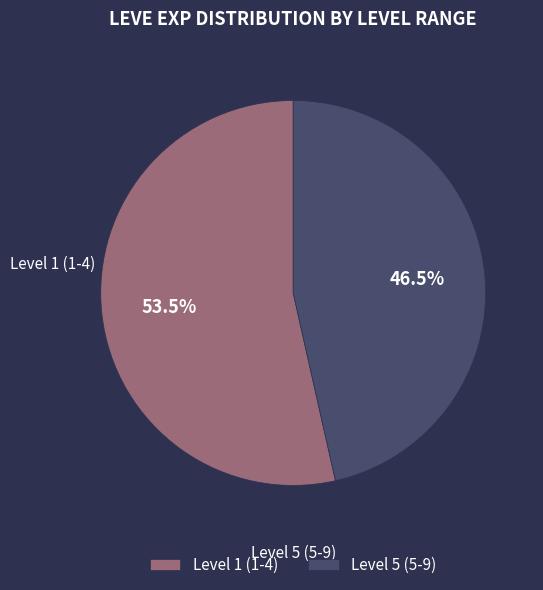

Is the sum of Level 5 (5-9) and Level 1 (1-4) greater than half?

Yes